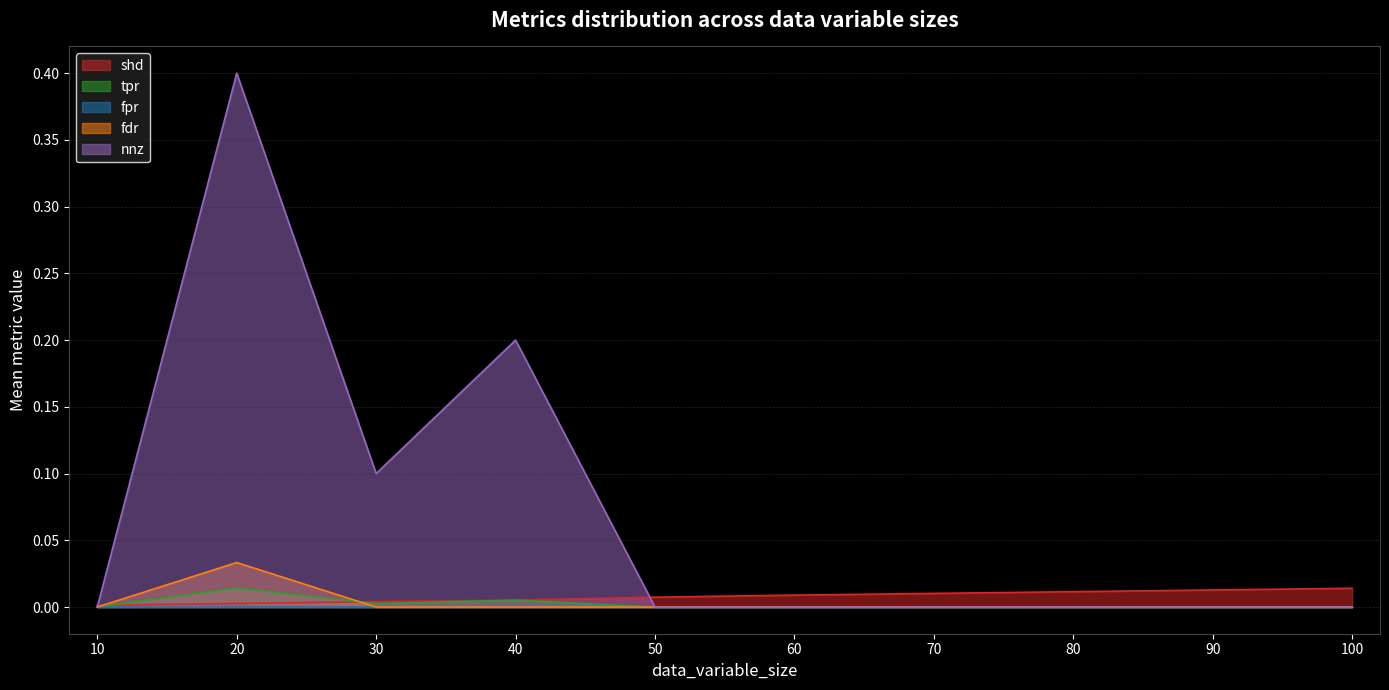

Which series has the widest spread of values?

nnz